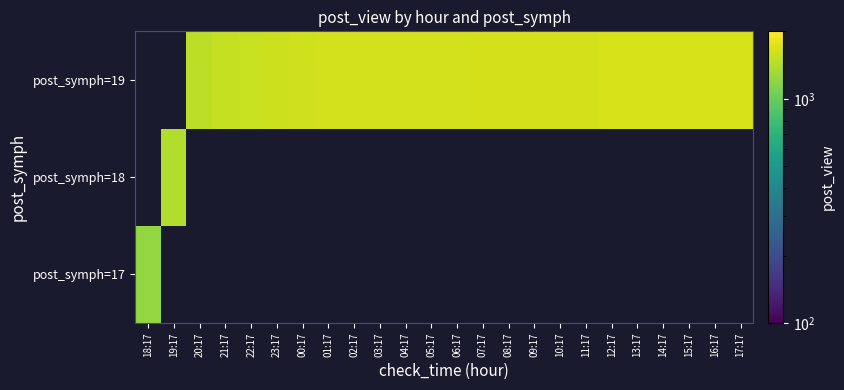

How many distinct data groups are displayed?

3